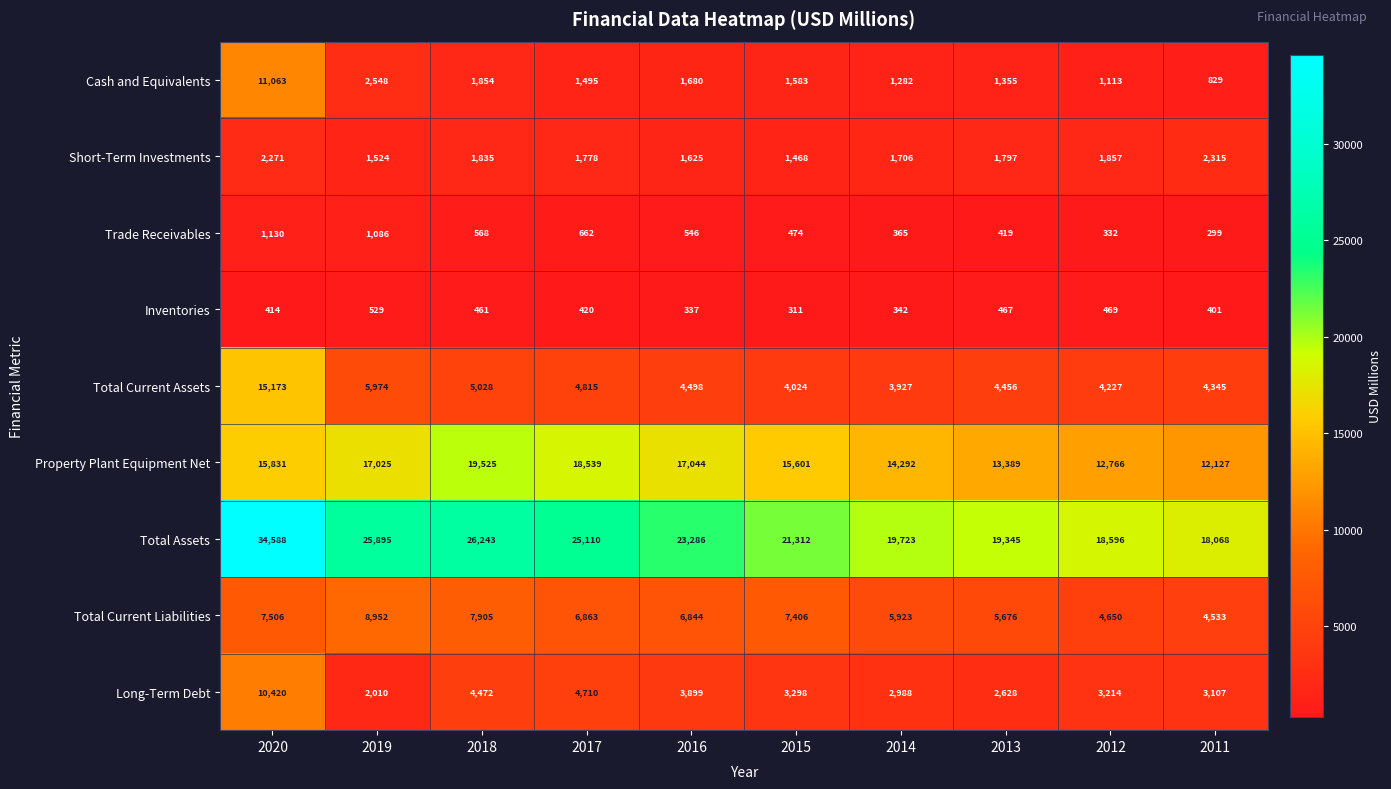

At how many categories does at least one series exceed 33354?

1